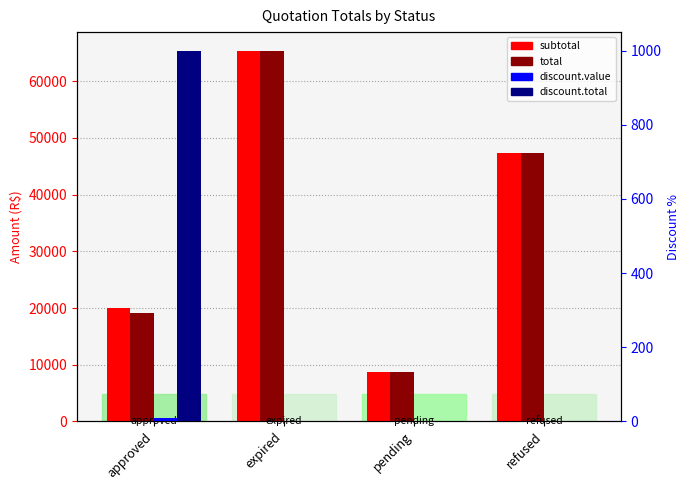

What are all the series names shown in the legend?

subtotal, total, discount.value, discount.total